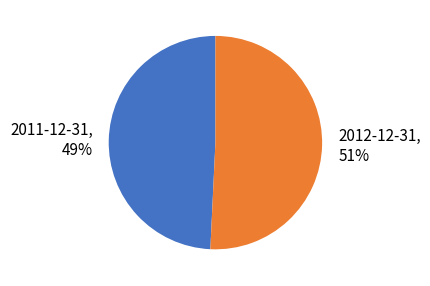

To the nearest percent, what is the average slice percentage?

50%